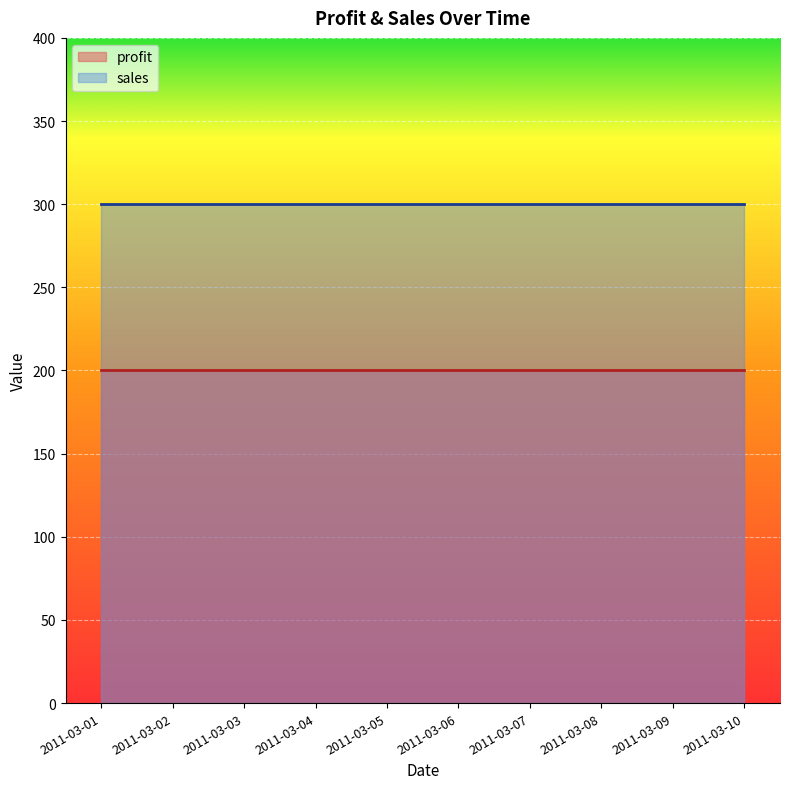

True or false: profit and sales intersect in this chart.

False